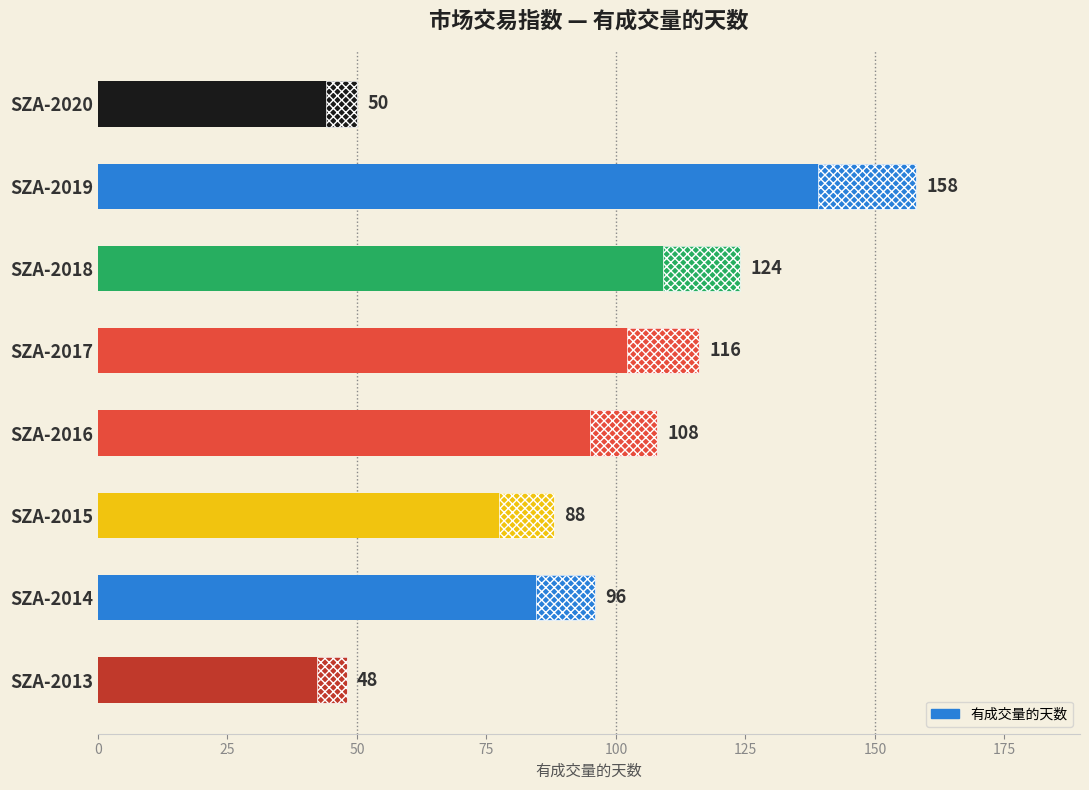

What is the approximate value at SZA-2018, to the nearest 10?

120